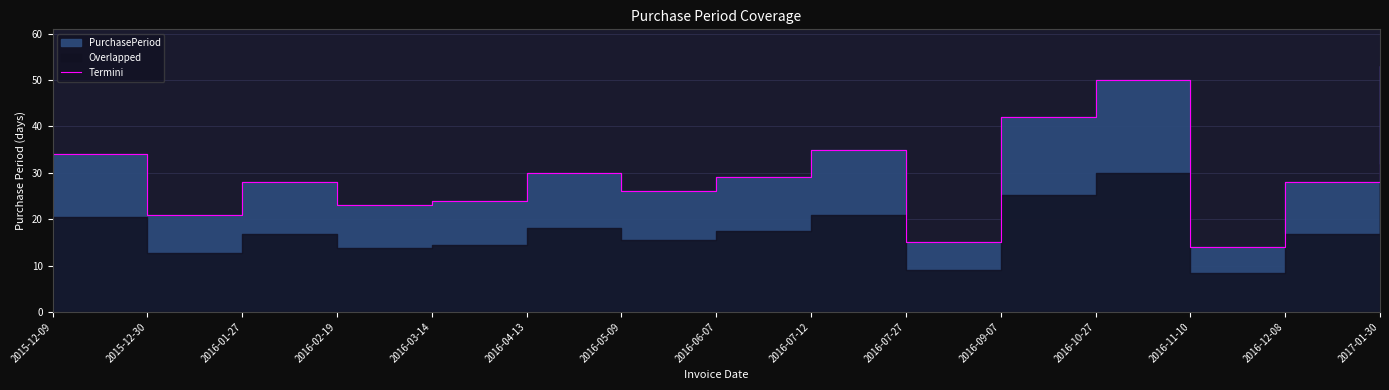

Between 2016-05-09 and 2016-04-13, which is larger?

2016-04-13